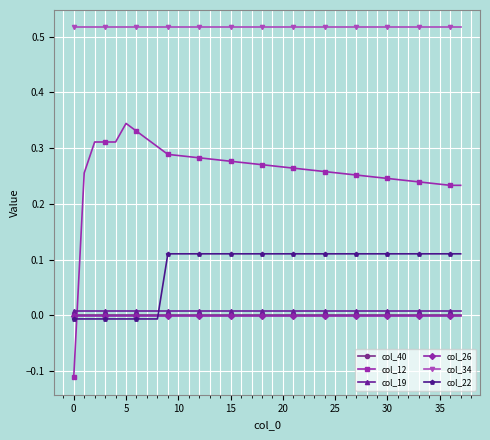

True or false: col_12 and col_34 intersect in this chart.

False